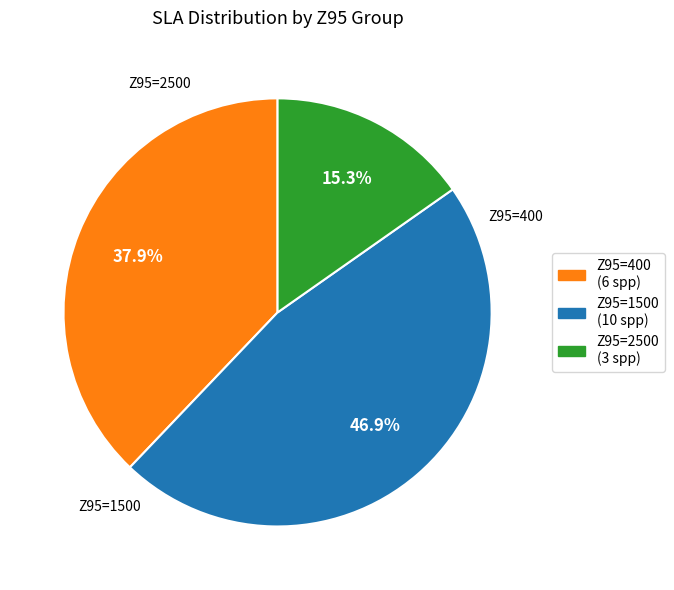

What is the ratio of the value at Z95=2500 (3 spp) to the value at Z95=400 (6 spp)?

0.4